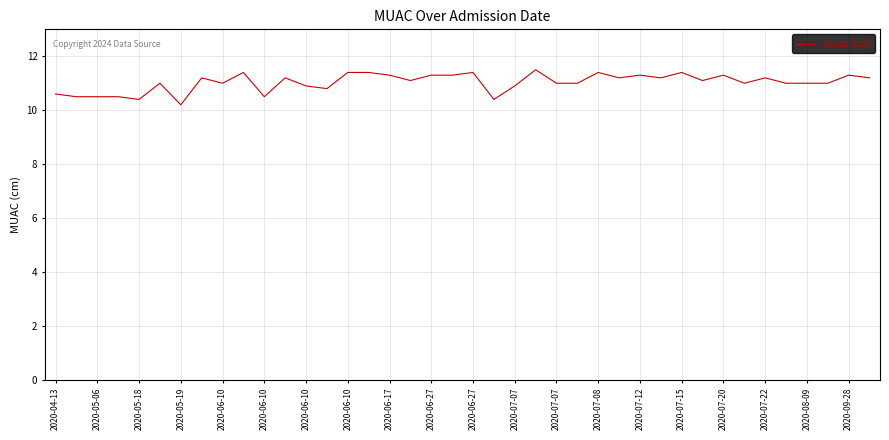

What is the maximum value shown in the chart?

11.5